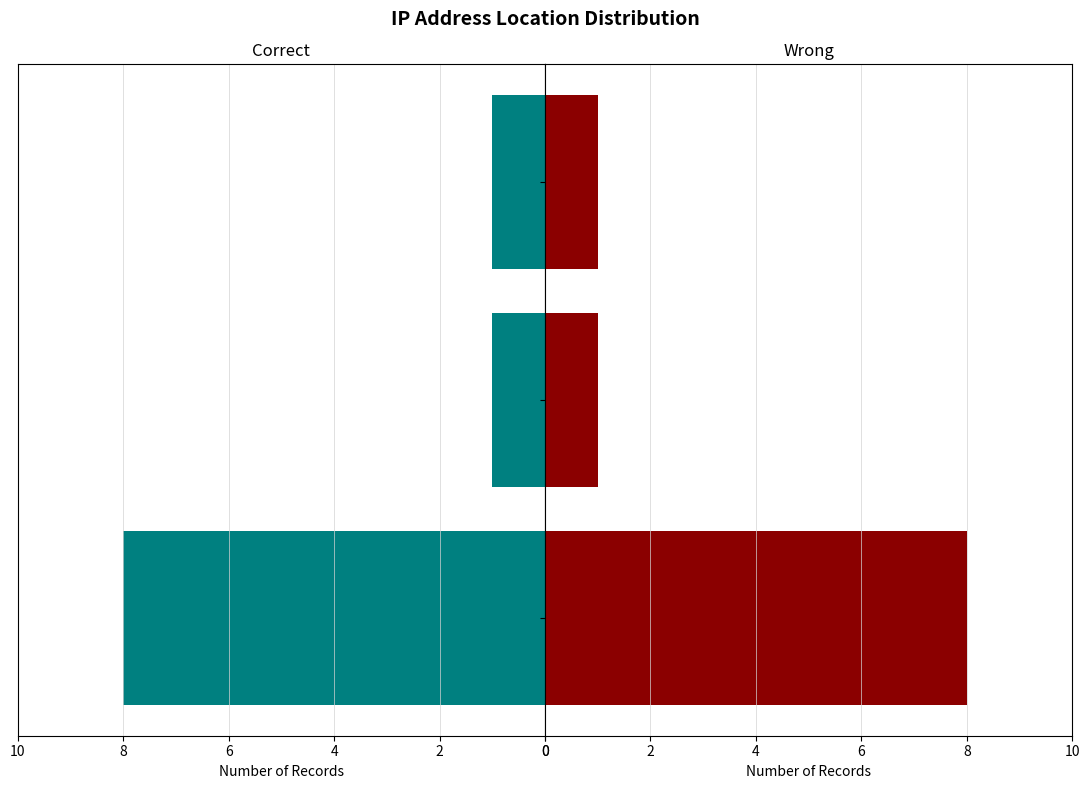

Is it true that Count (Left) equals 1 at 4?

False